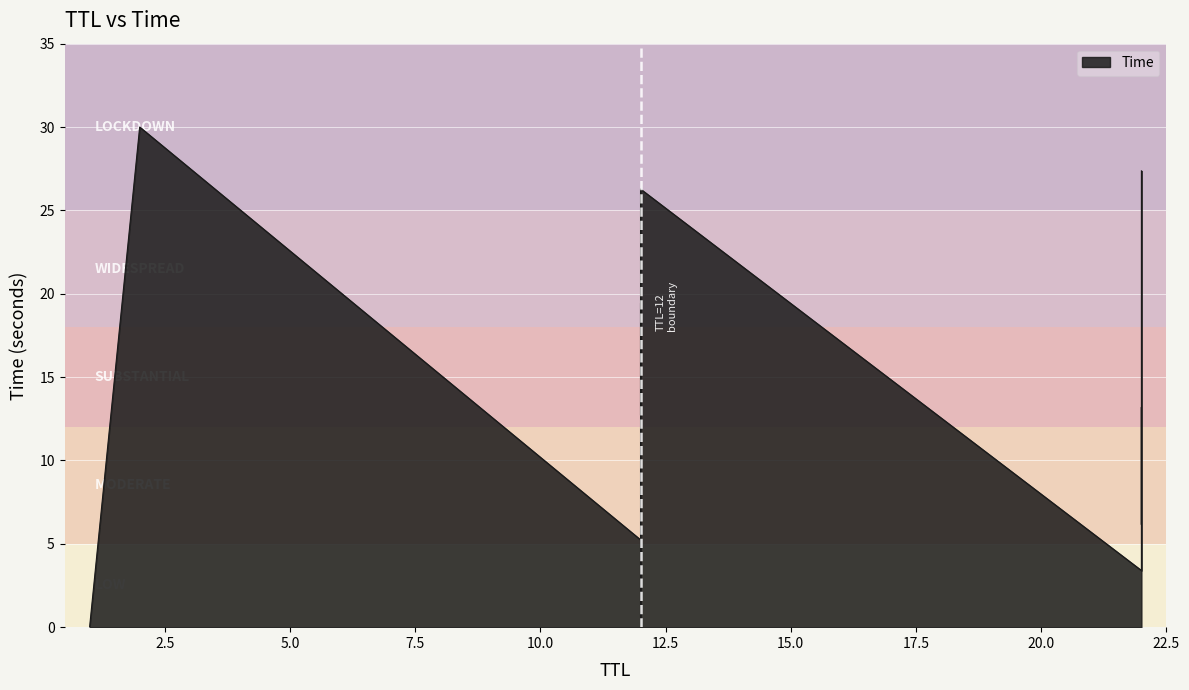

What is the label of the 8th point from the right?

22